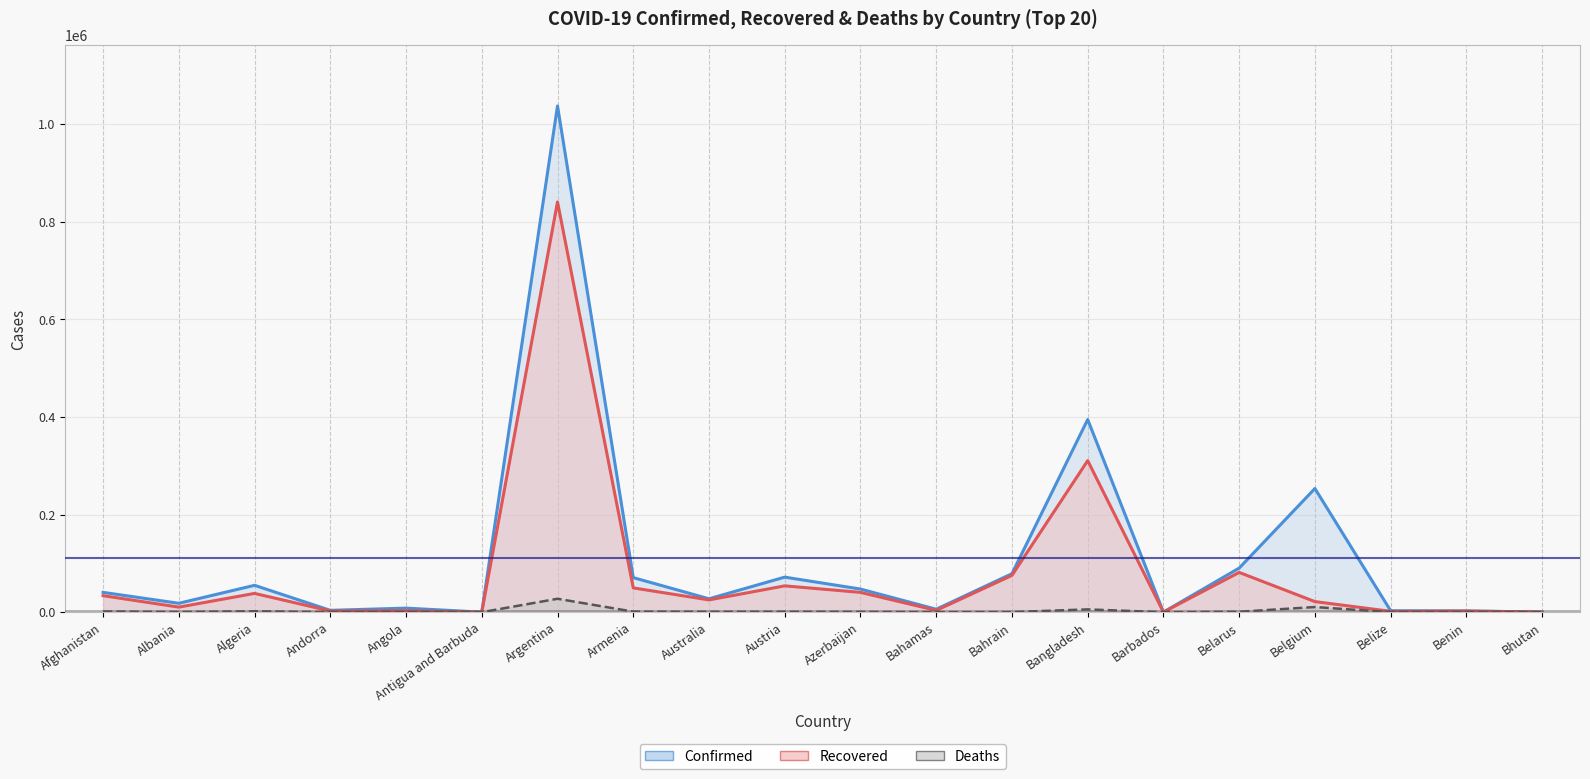

How many interior local peaks does the Recovered series have?

7